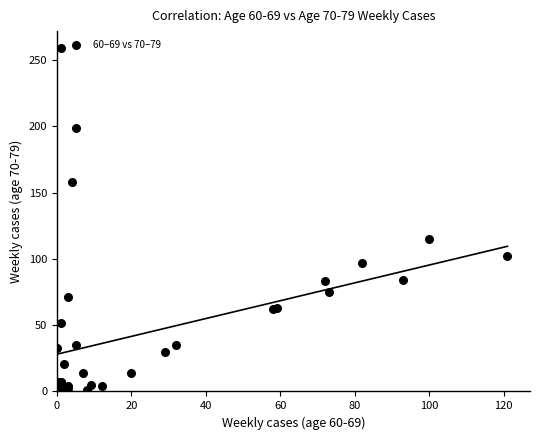

What Y value in the scatter plot is closest to 129?

115